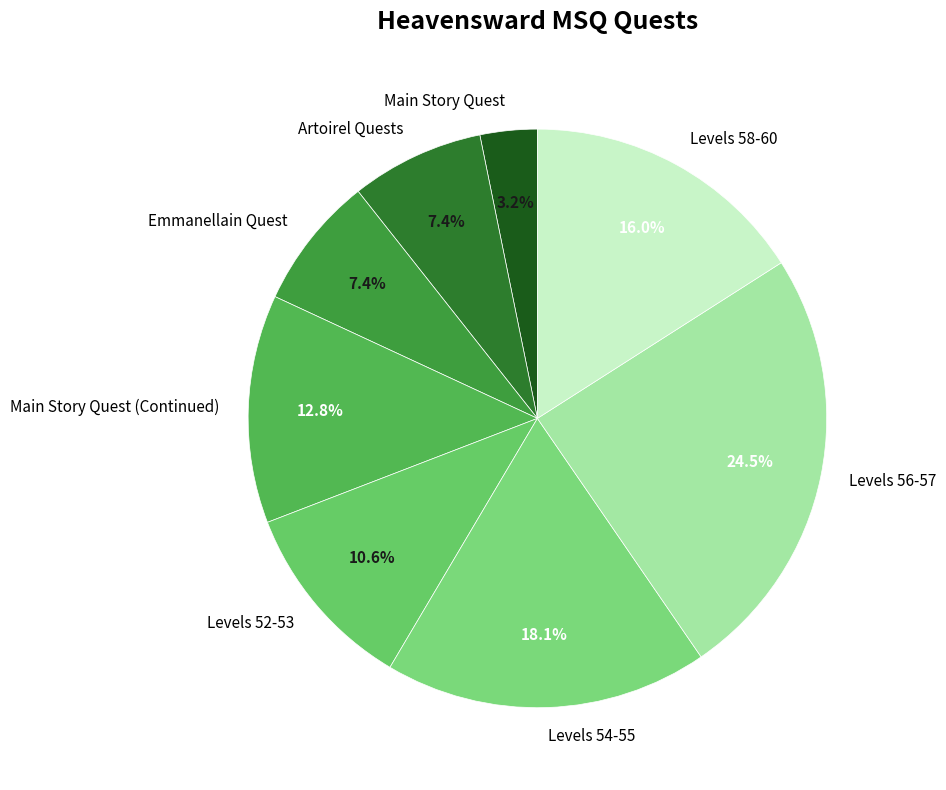

To the nearest percent, what is the difference between the largest and smallest slice percentages?

21%